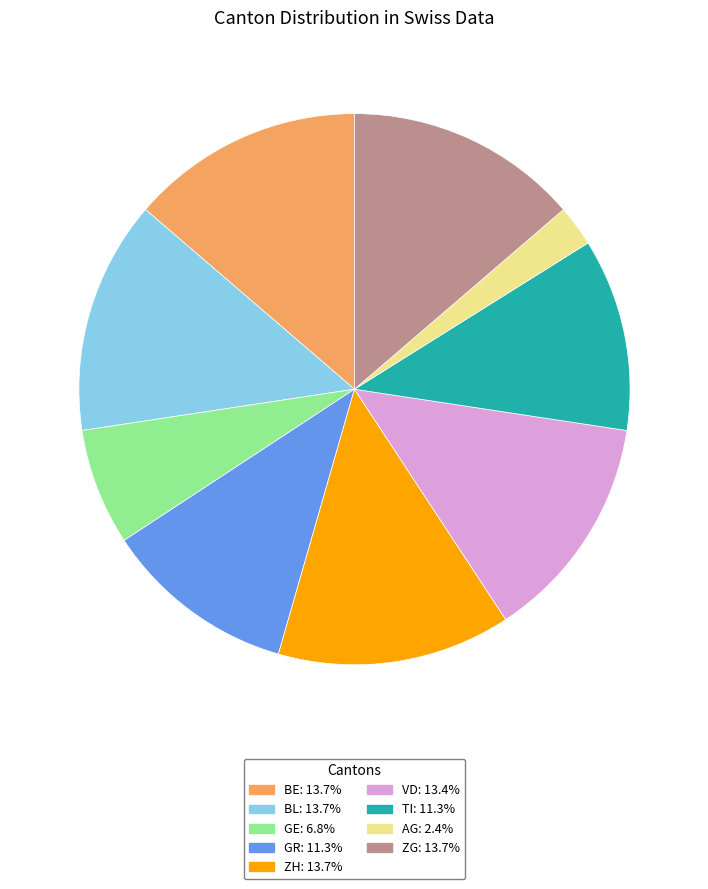

Does any single category account for the majority?

No